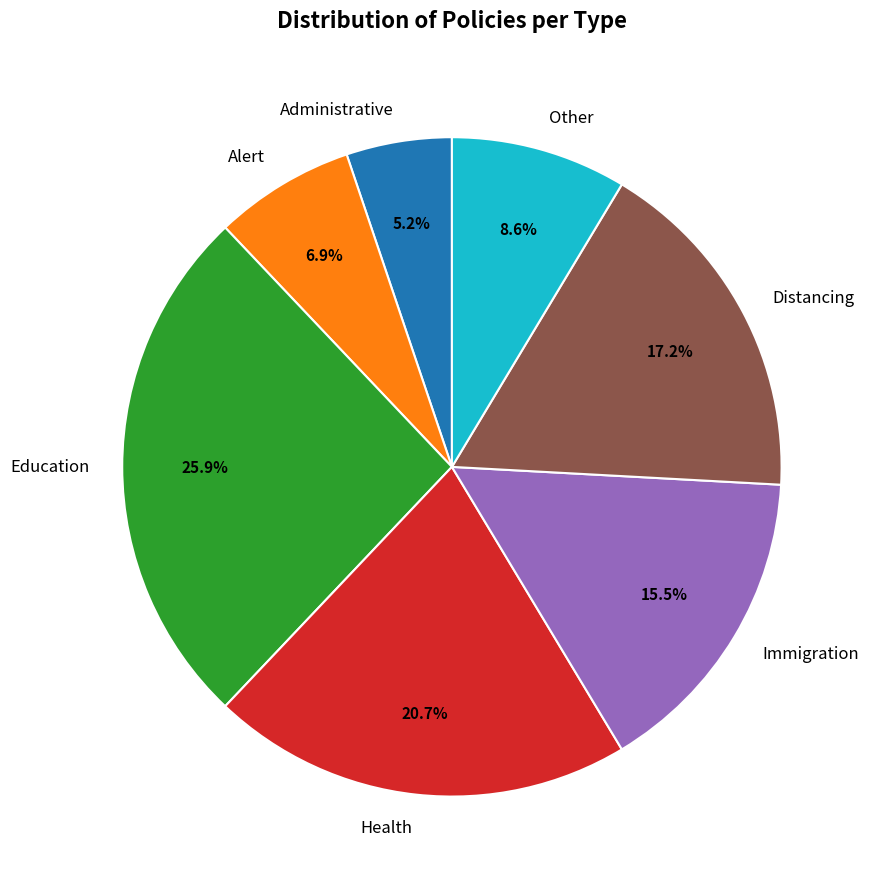

True or false: Health accounts for 21% of the total.

True